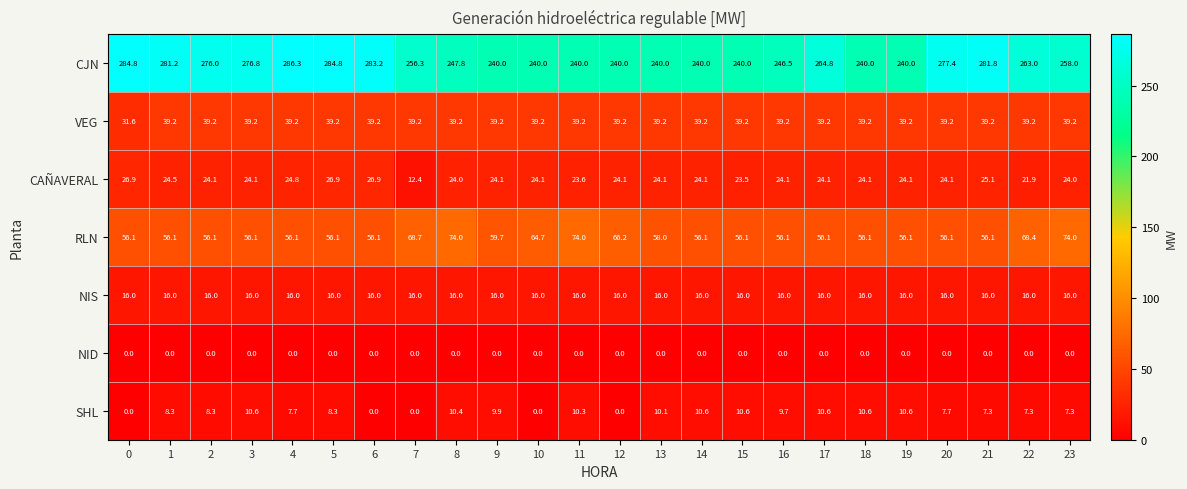

At how many categories does at least one series exceed 175?

24